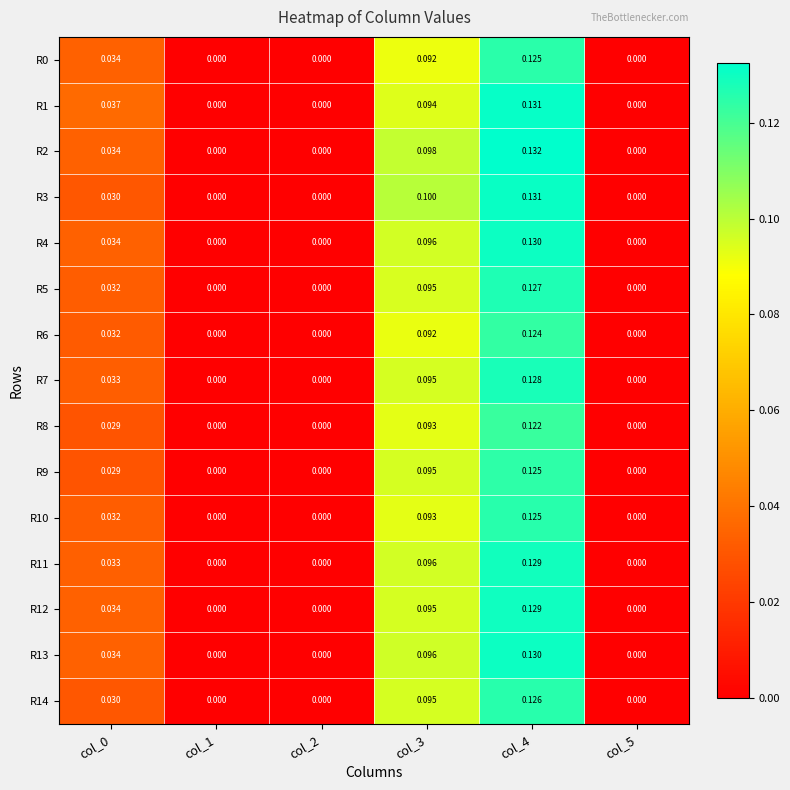

Is the value of R10 at col_3 greater than the value of R1 at col_5?

Yes